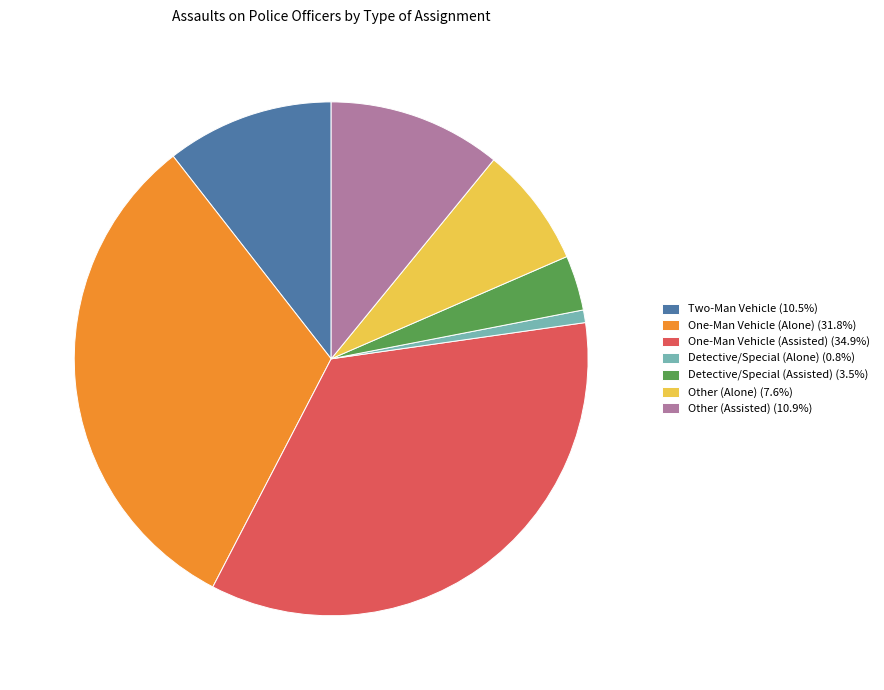

Which category has the smallest portion of the pie?

Detective/Special (Alone)